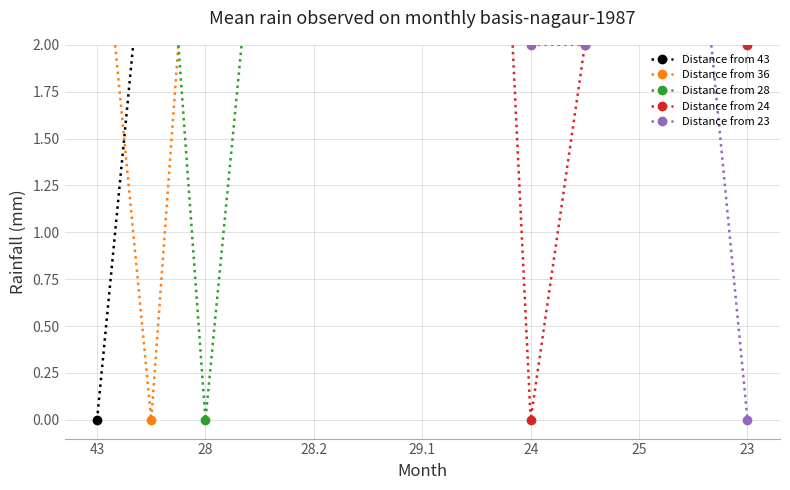

True or false: Distance from 28 has more than 2 interior local peaks.

False